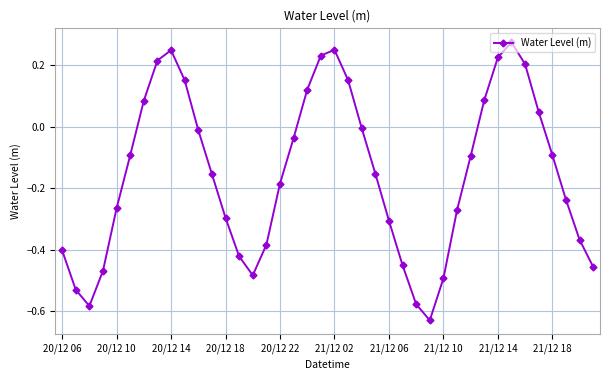

True or false: there are more than 2 points higher than both neighbors.

True